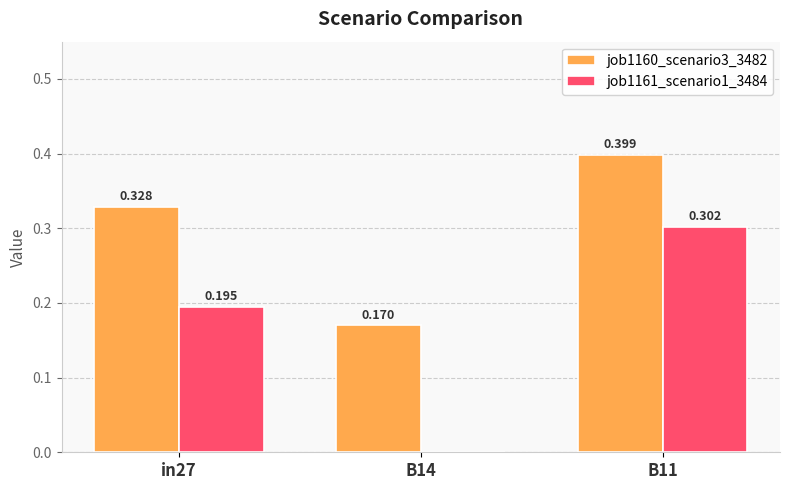

Which series changed the most between B14 and B11?

job1161_scenario1_3484